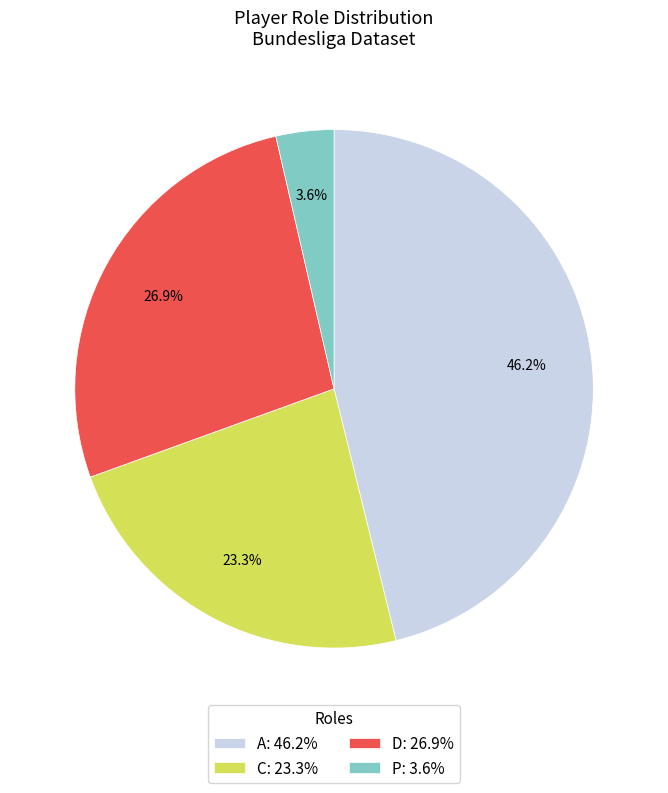

To the nearest percent, what percentage of the pie is A?

46%